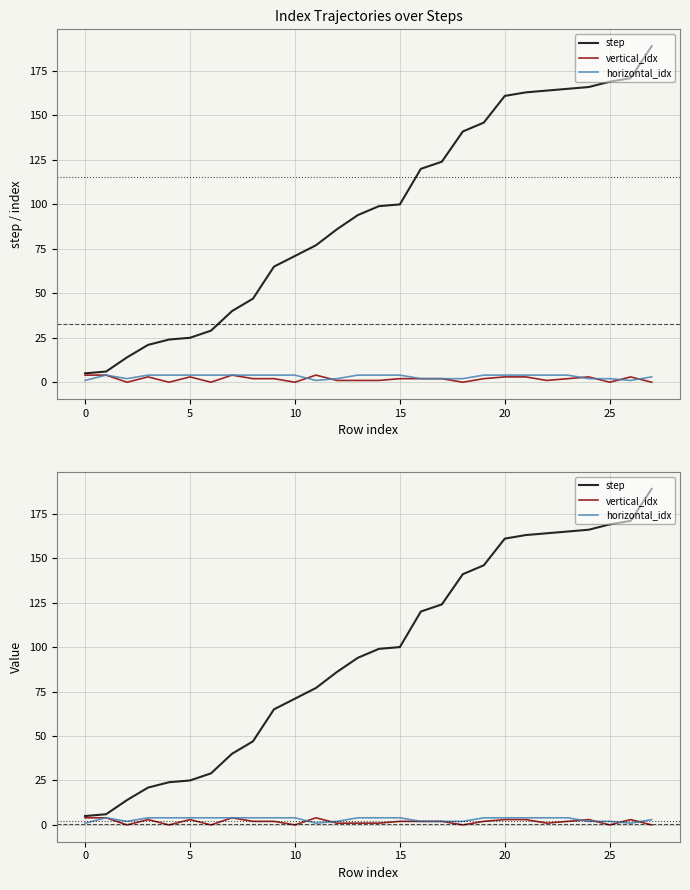

Is the value of horizontal_idx at −5 greater than the value of vertical_idx at 10?

No